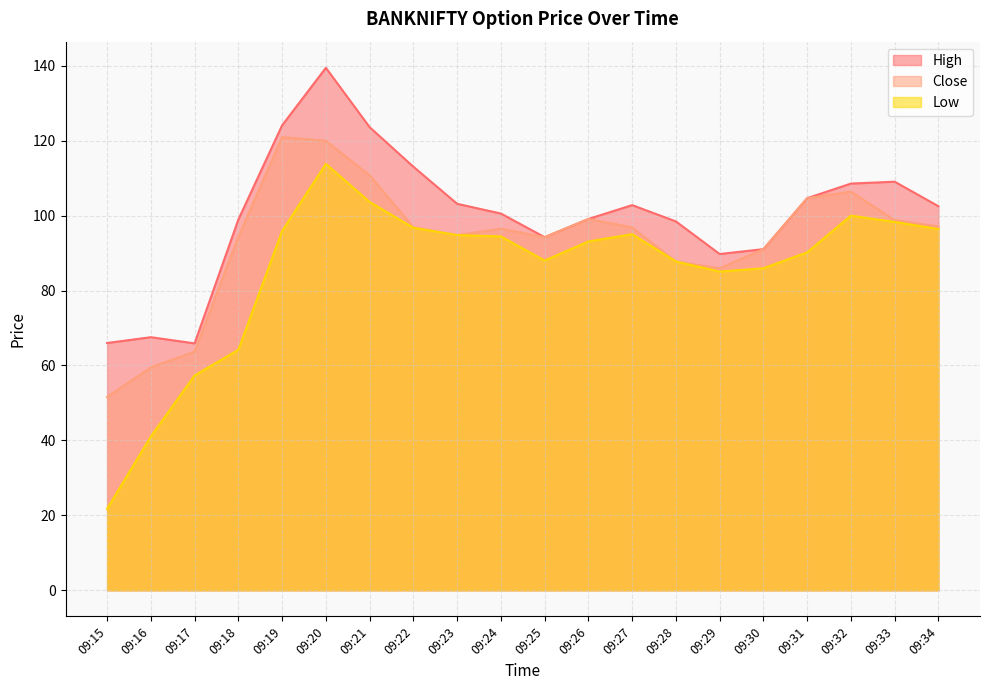

Where is Low nearest to the value 67?

09:18